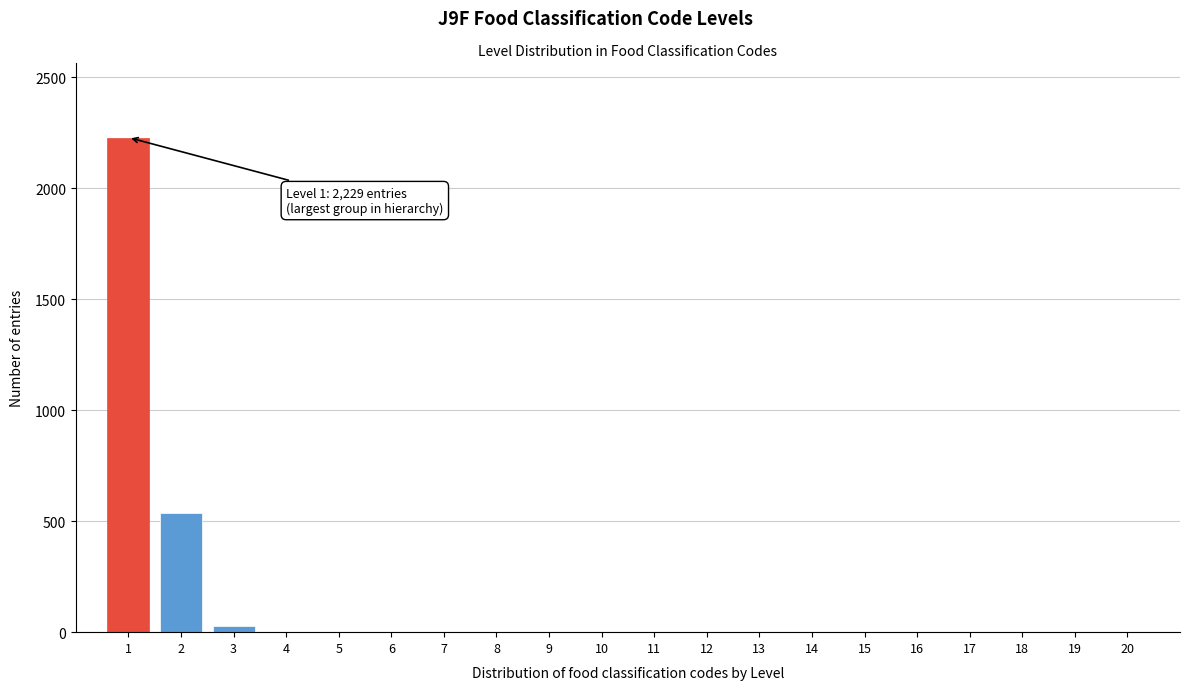

Reading left to right, transcribe all the data shown in this chart.

1=2229	2=537	3=26	4=0	5=0	6=0	7=0	8=0	9=0	10=0	11=0	12=0	13=0	14=0	15=0	16=0	17=0	18=0	19=0	20=0